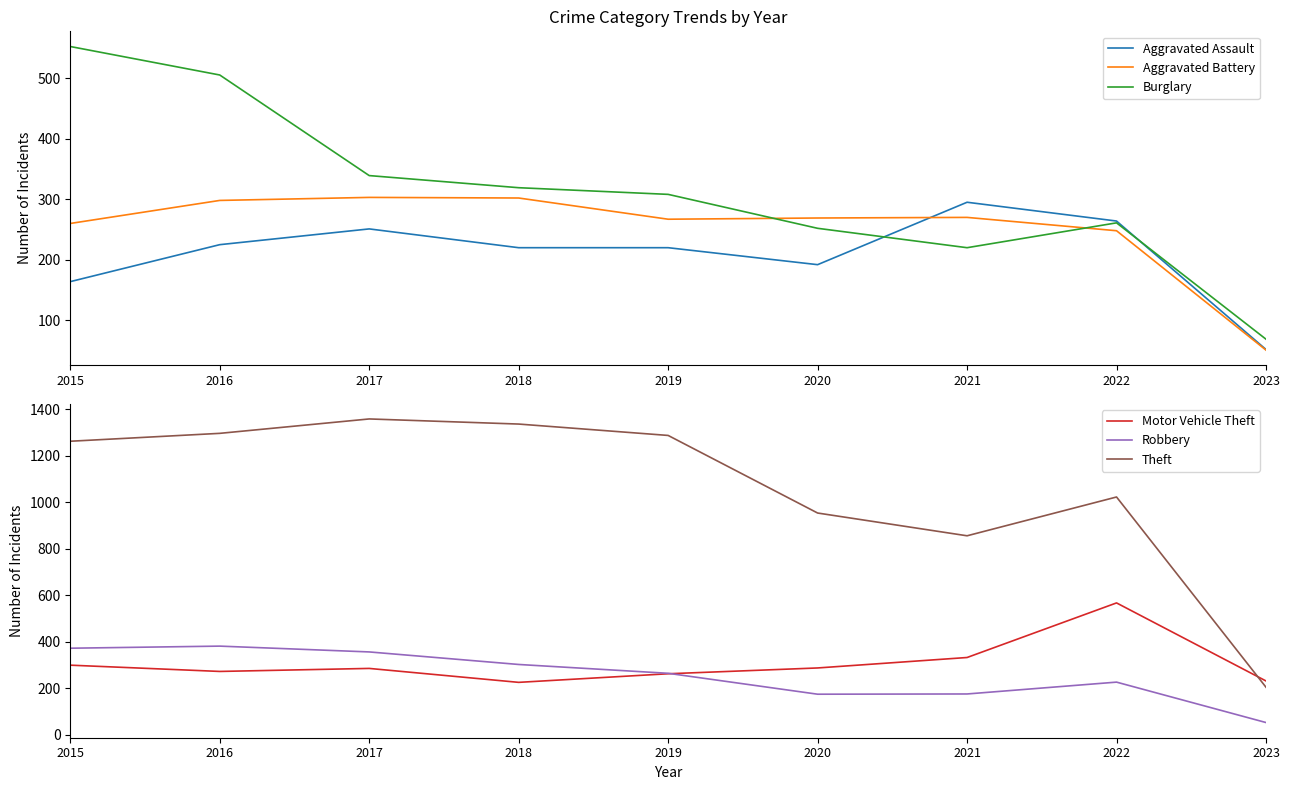

Between 2021 and 2023, which series saw the biggest shift?

Theft